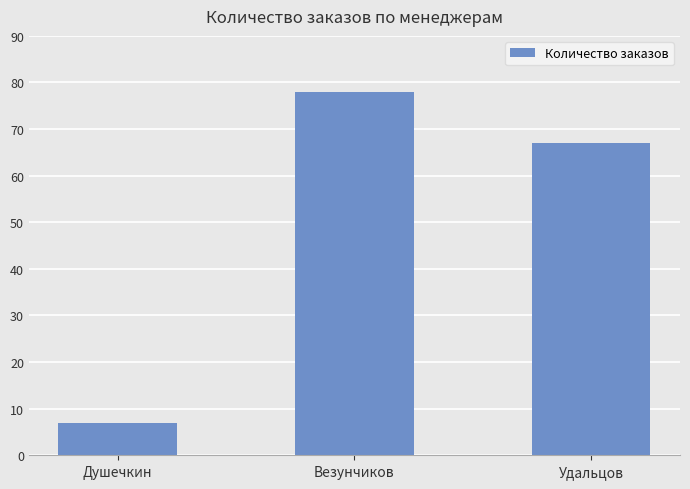

What is the minimum value shown in the chart?

7